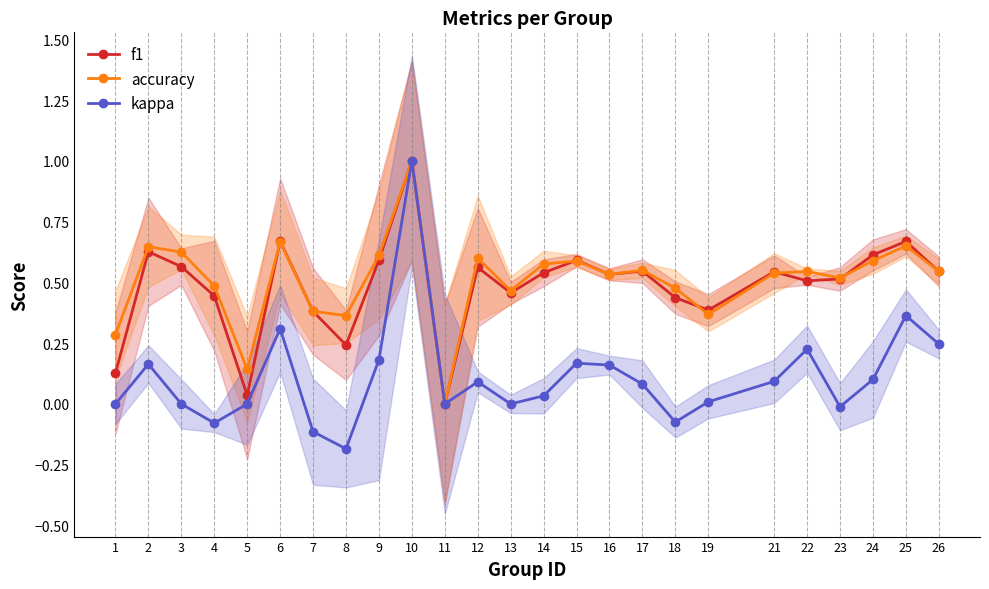

How many interior local peaks does the f1 series have?

8